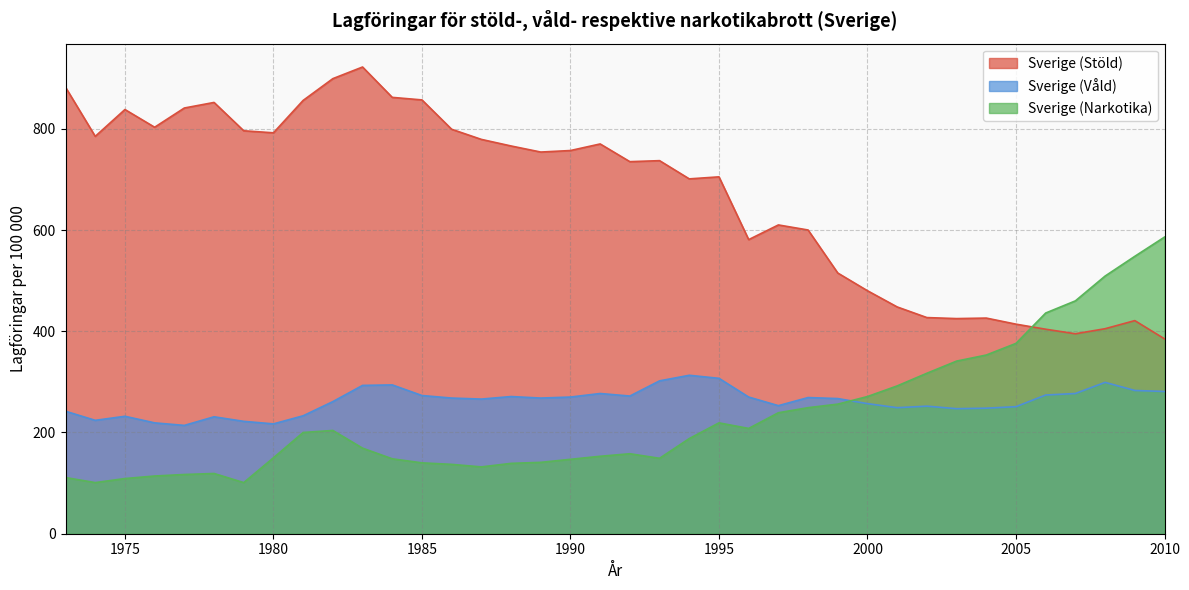

What is the sum of the Sverige (Våld) values at 2005 and 1976?

470